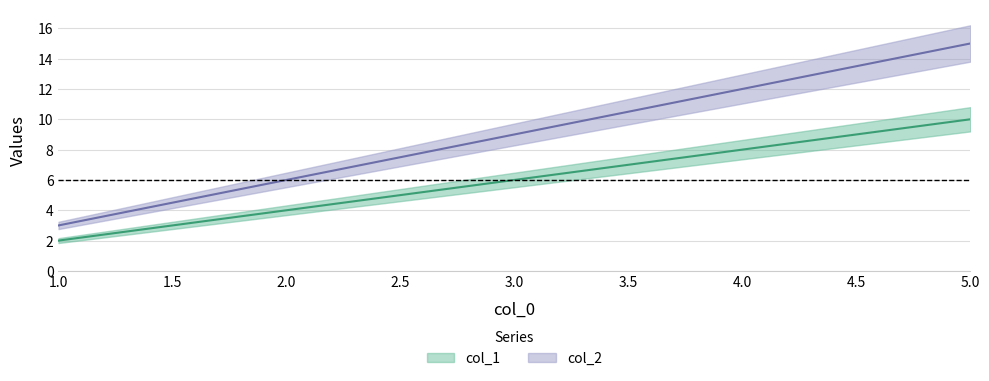

The col_2 series shows 13 at 3. True or false?

False